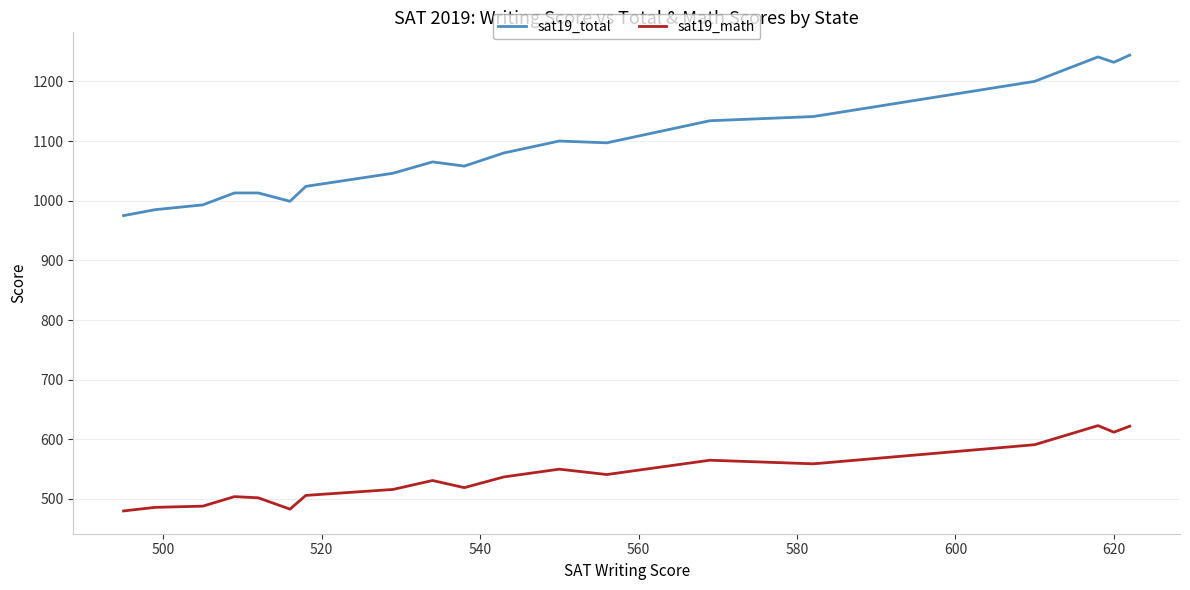

True or false: sat19_math and sat19_total cross at least once.

False